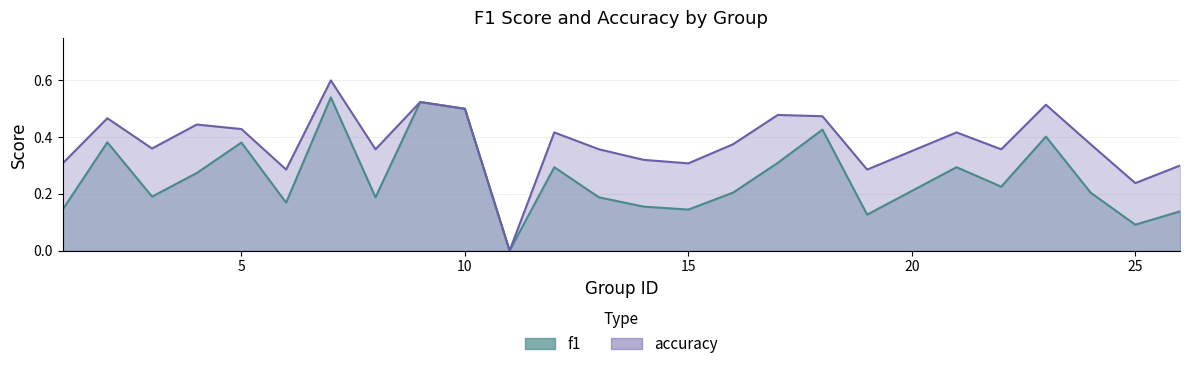

In accuracy, how many points are higher than both neighbors (excluding endpoints)?

8